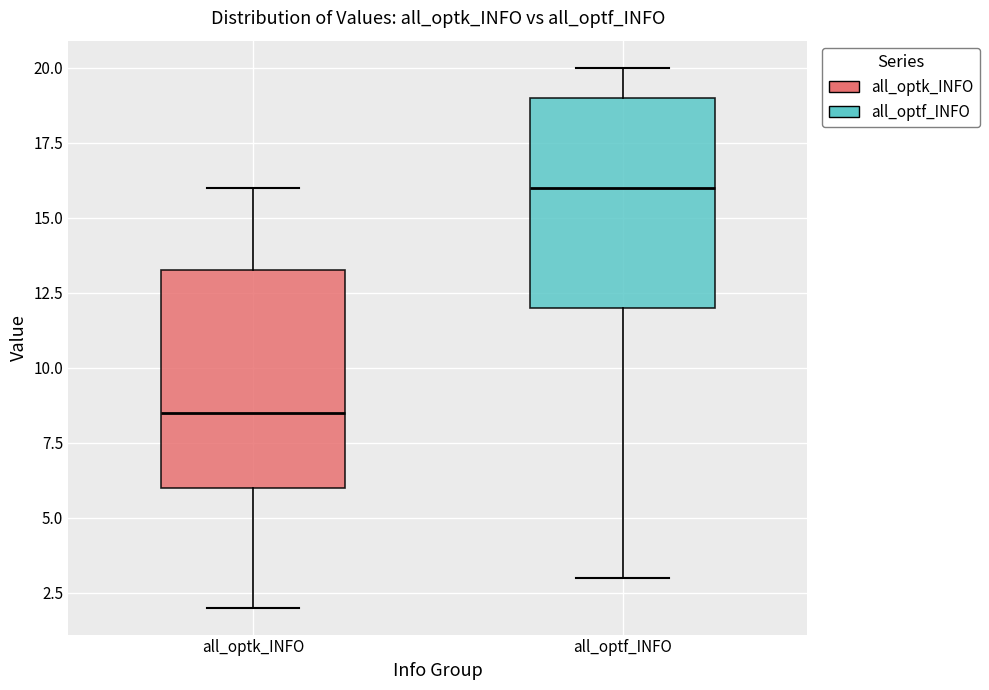

Where does the upper whisker of the box for all_optf_INFO end on the y-axis? The values are not printed on the chart, so give them approximately, as read against the axis.

20.0